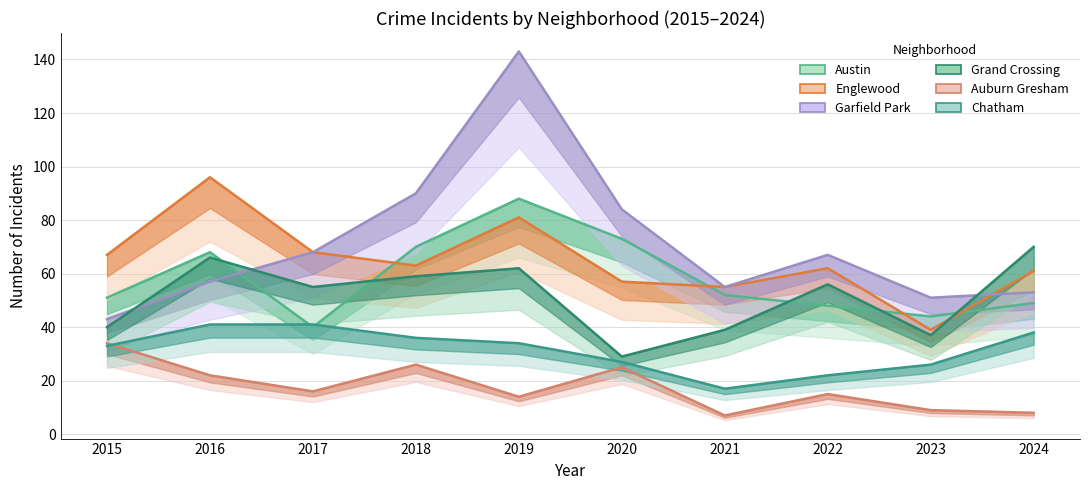

What is the minimum value for Chatham?

17